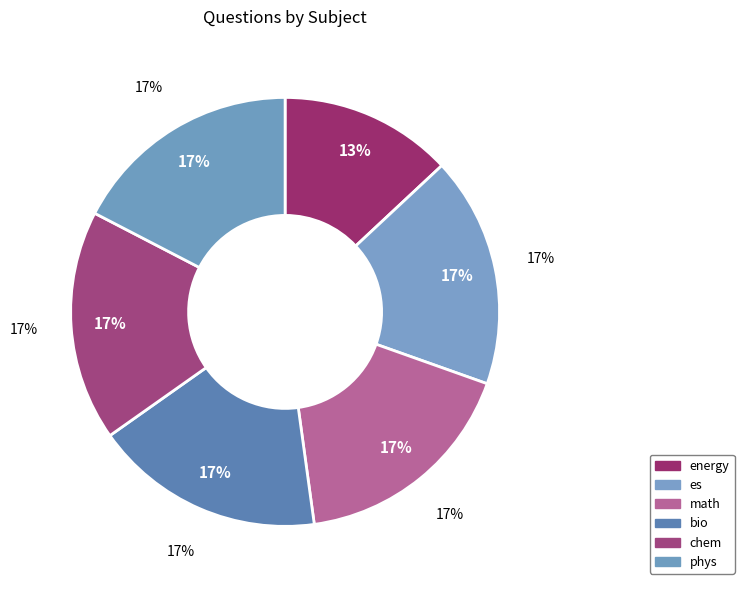

Count the number of slices in the pie.

5